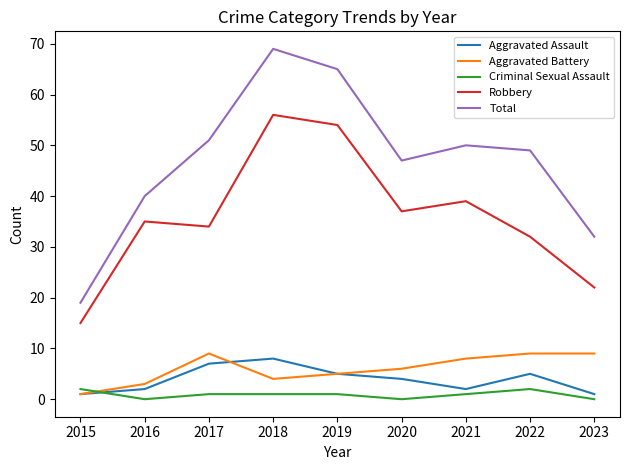

What is the sum of the Total values at 2019 and 2016?

105